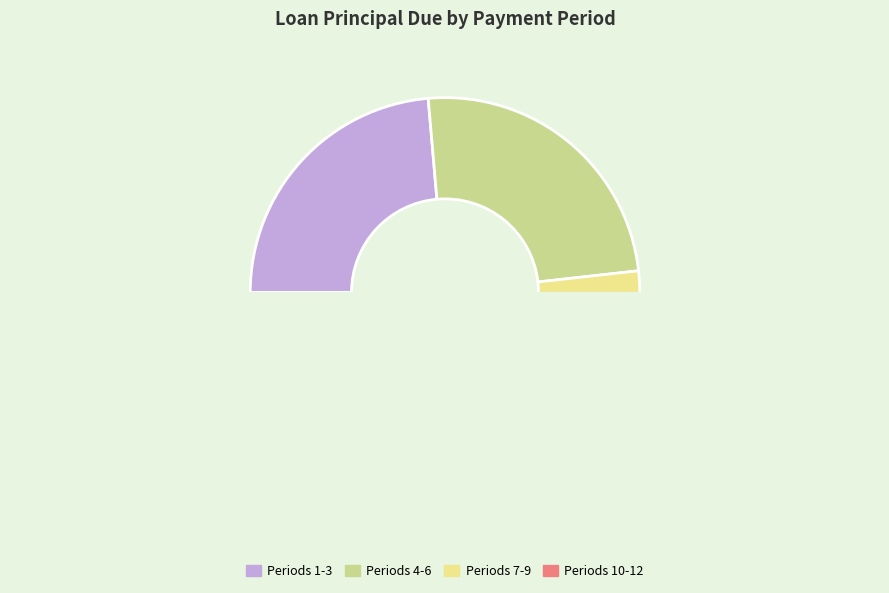

The 11 slice represents 1% of the pie. True or false?

False